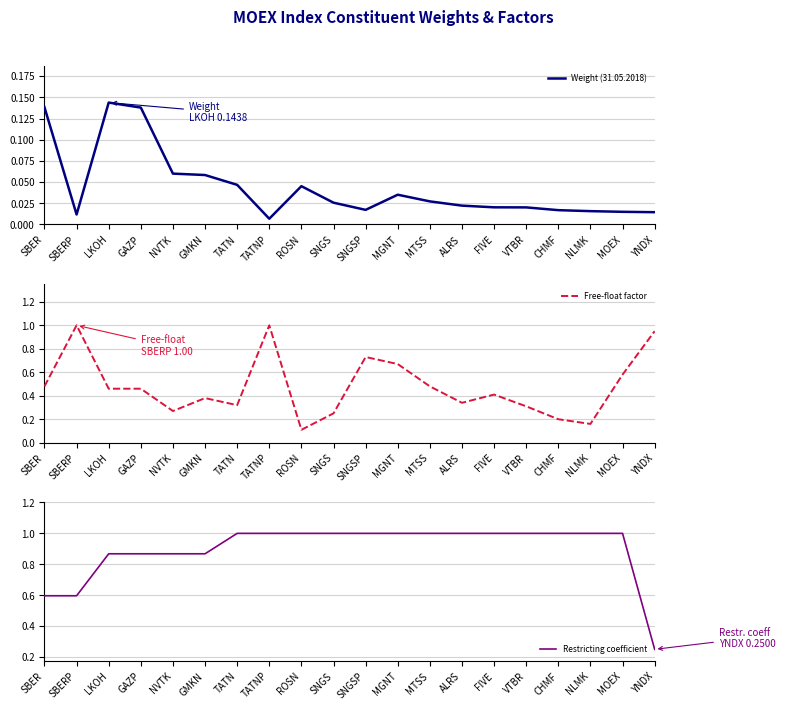

The value of Free-float factor at CHMF is 0.2. True or false?

True